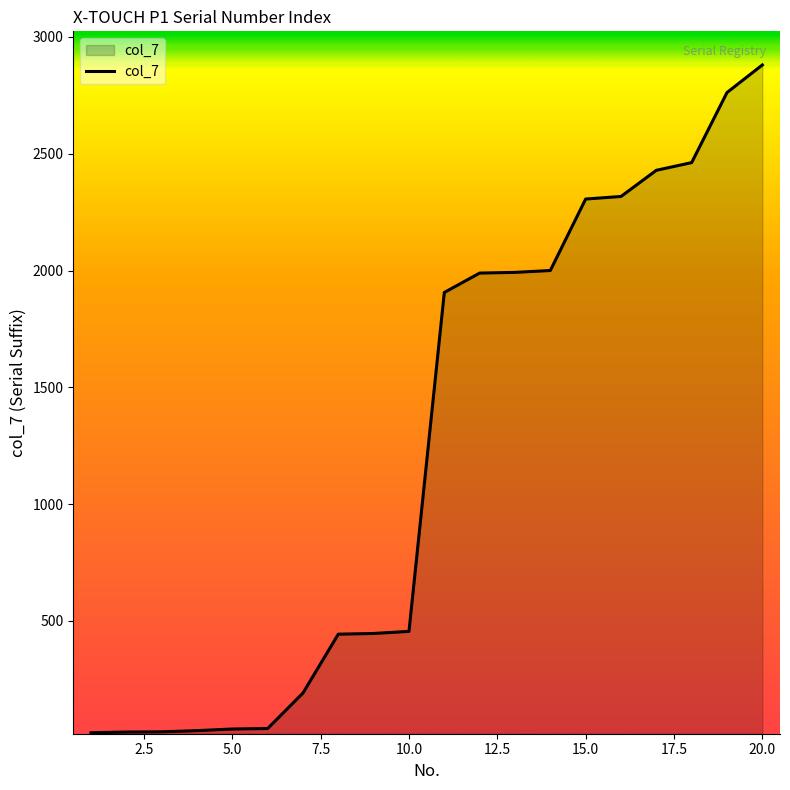

What is the difference between the maximum and minimum values?

2859